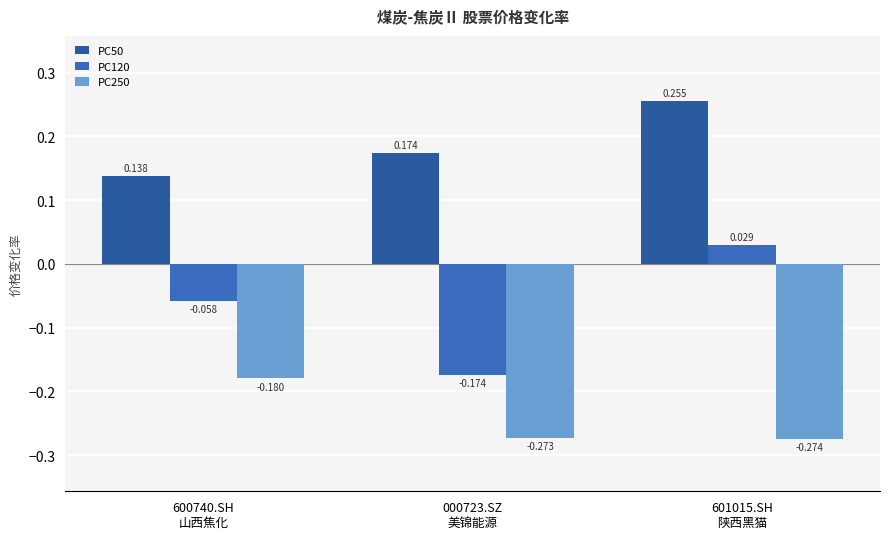

What is the label of the 3rd bar from the left?

601015.SH
陕西黑猫